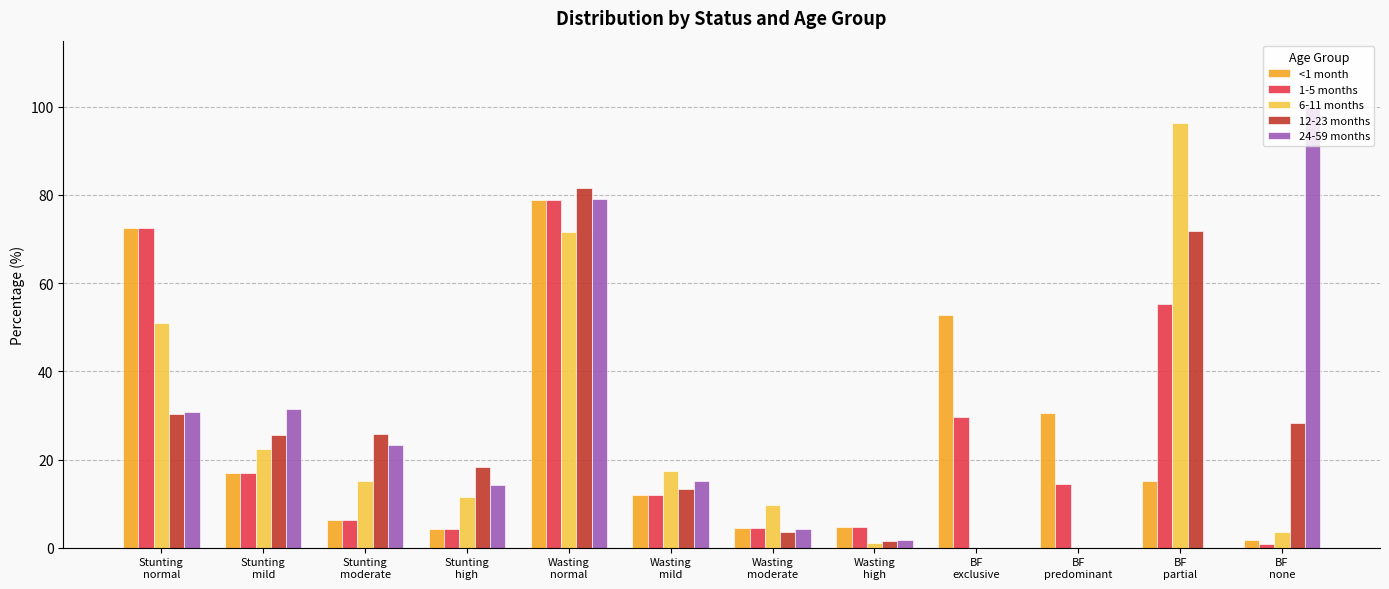

What is the total value across all series at BF
exclusive?

82.3